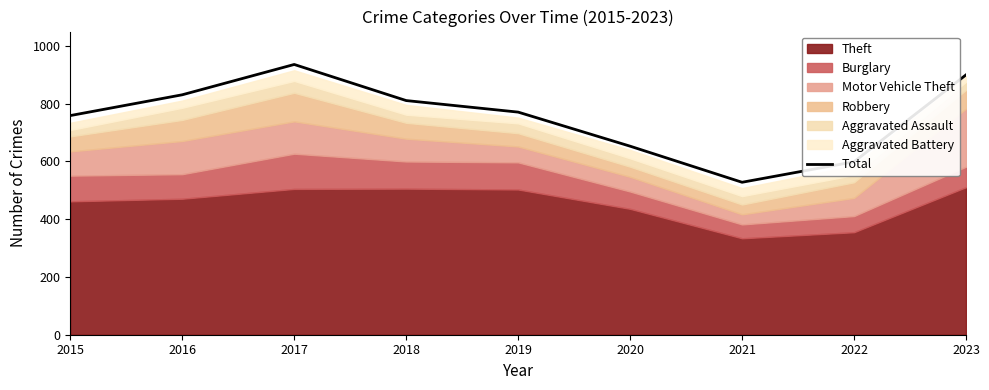

List the labels in order of value, smallest first.

2021, 2022, 2020, 2015, 2019, 2018, 2016, 2023, 2017